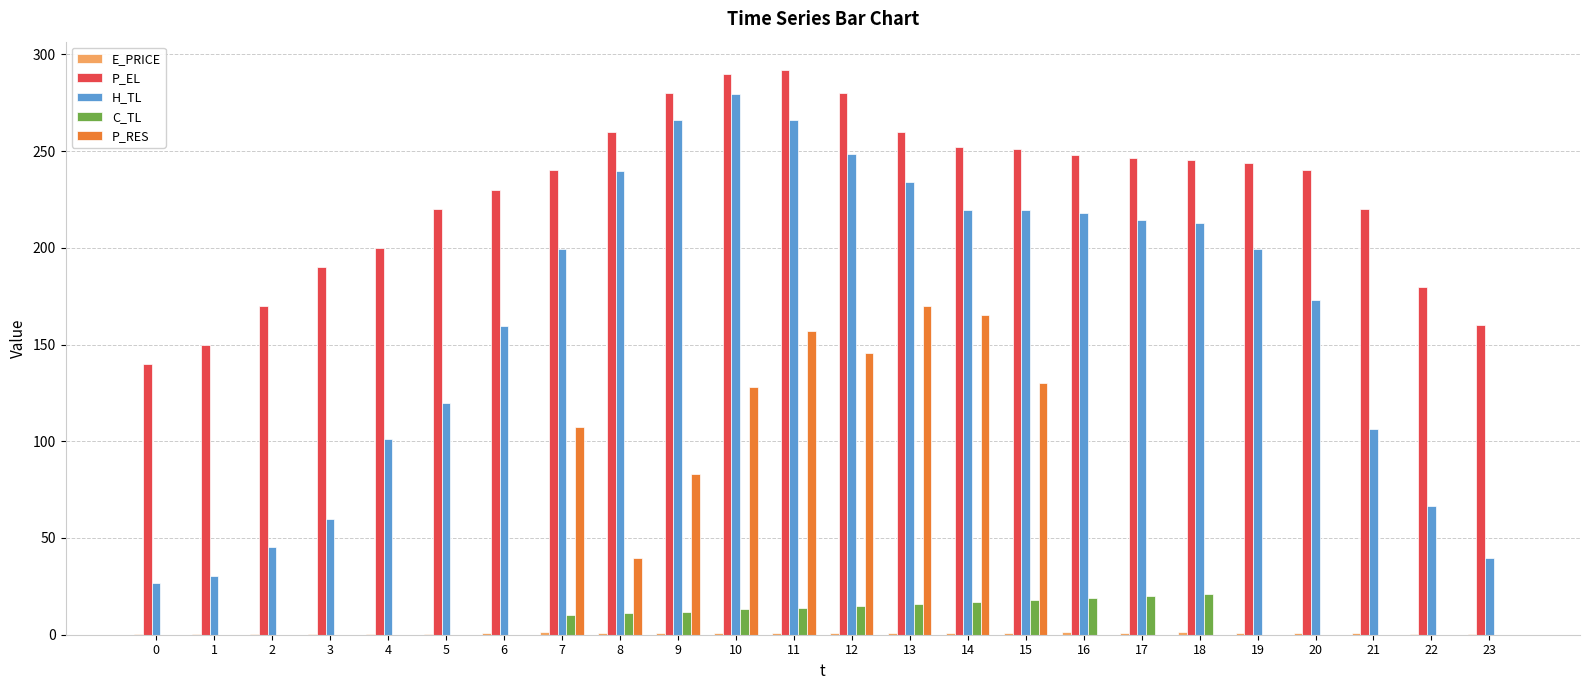

What is the sum of all C_TL values?

186.0